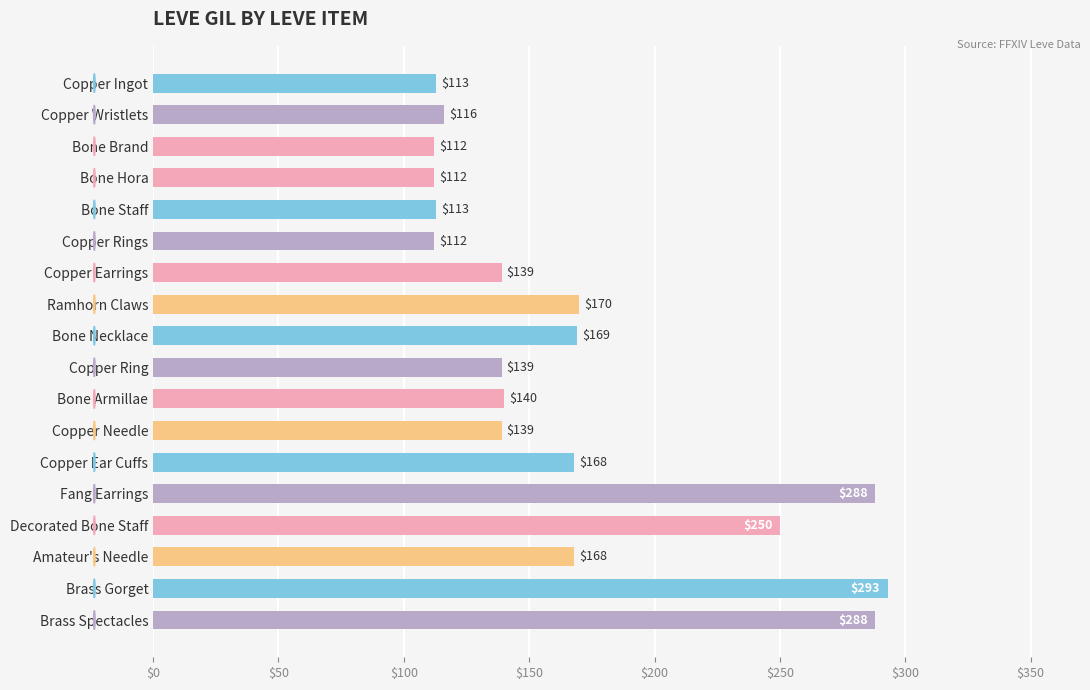

The chart shows a value of 113 at Bone Staff. True or false?

True